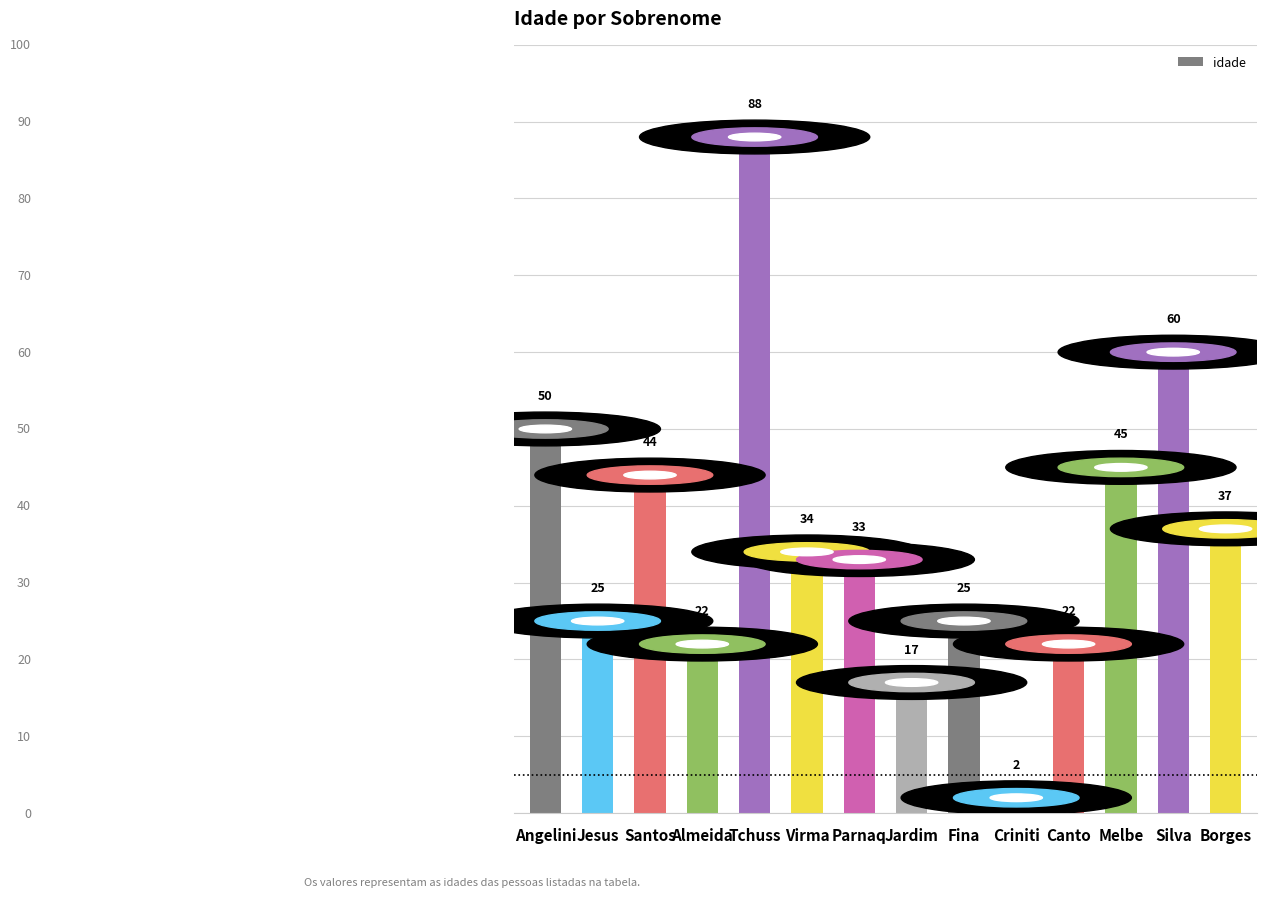

Approximately how many times larger is the value at Canto compared to Jardim?

1.3